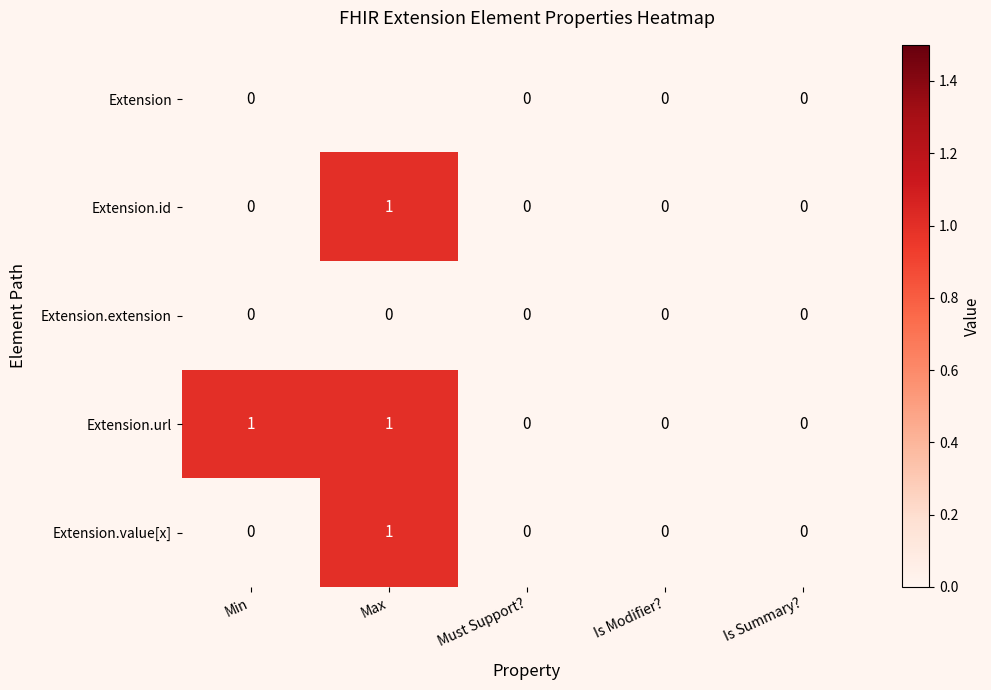

True or false: Extension.value[x] has a value of 0 at Is Modifier?.

True